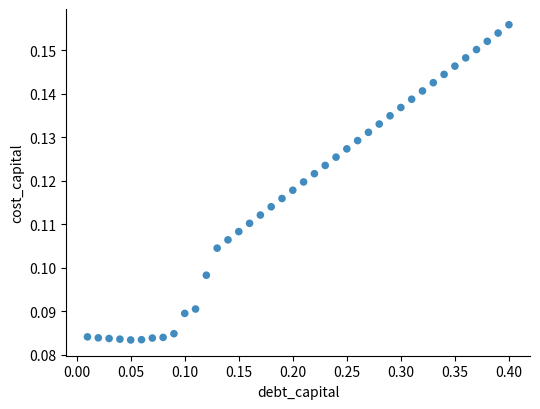

What is the range of X values (max minus min)?

0.4